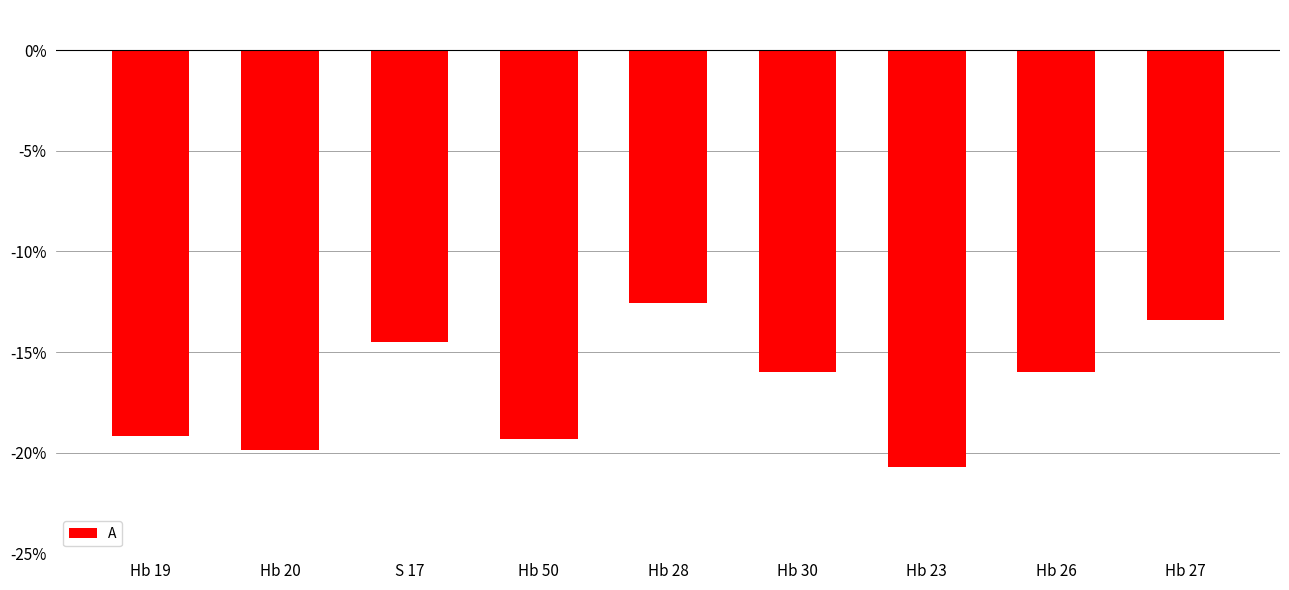

The value at Hb 20 is -19.9. True or false?

True